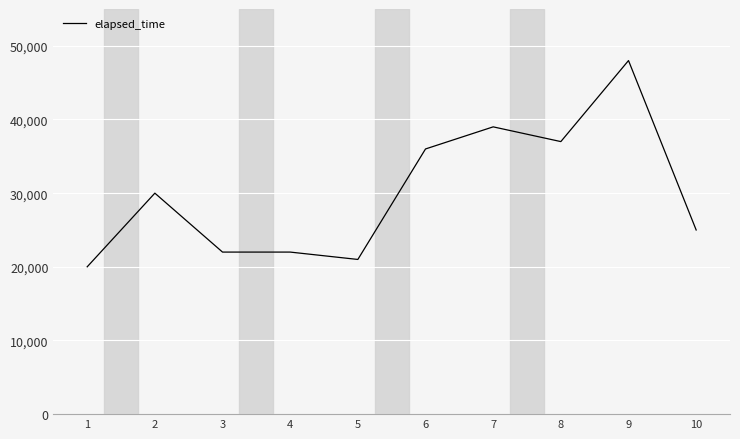

What is the smallest value displayed?

20000